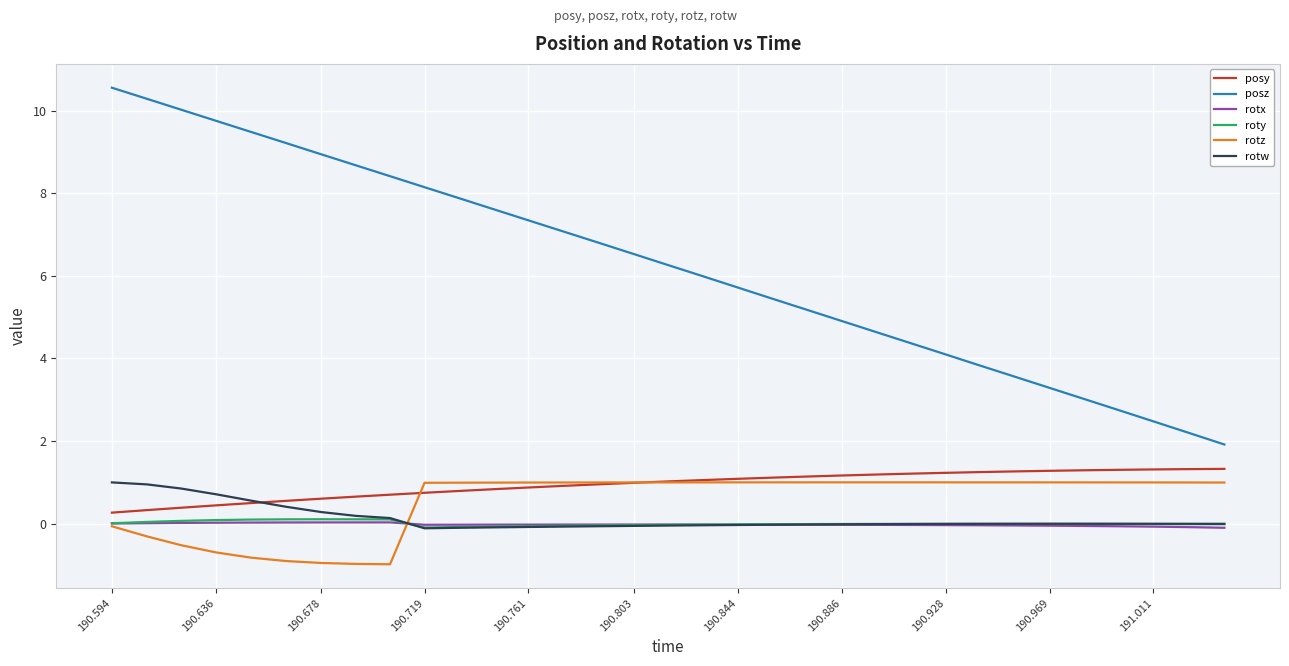

What are all the series names shown in the legend?

posy, posz, rotx, roty, rotz, rotw